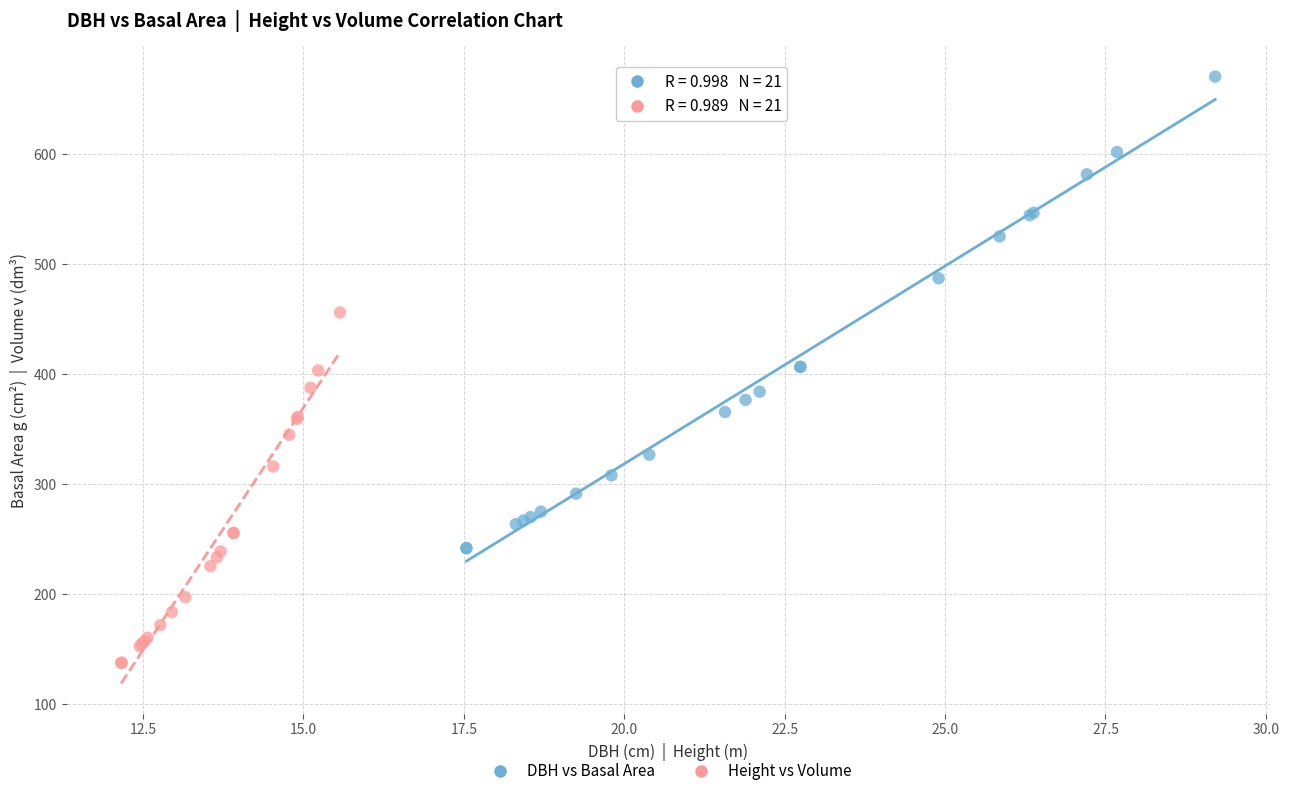

What are all the series names shown in the legend?

DBH vs Basal Area, Height vs Volume